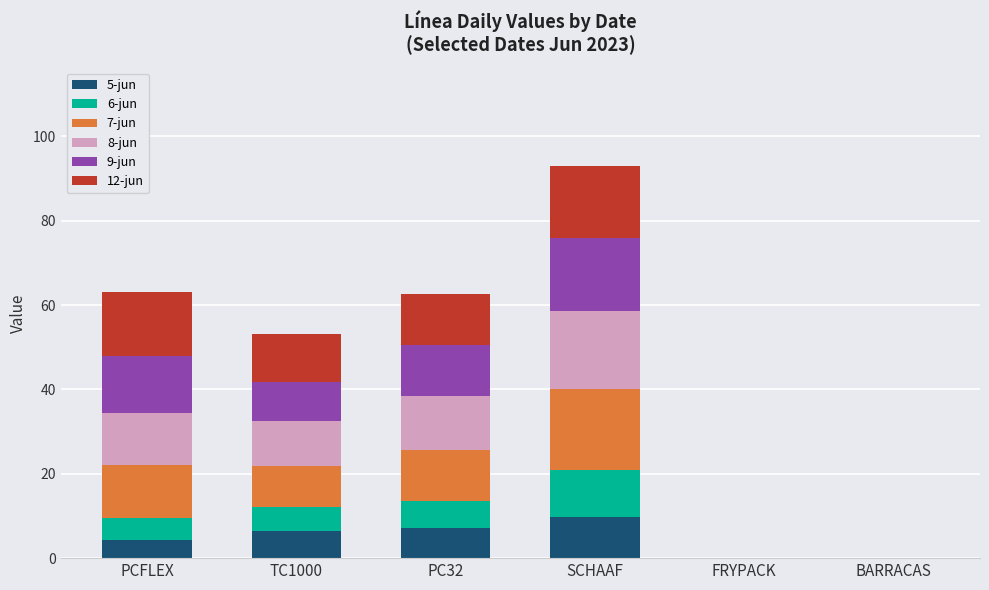

Where is 5-jun nearest to the value 4?

PCFLEX